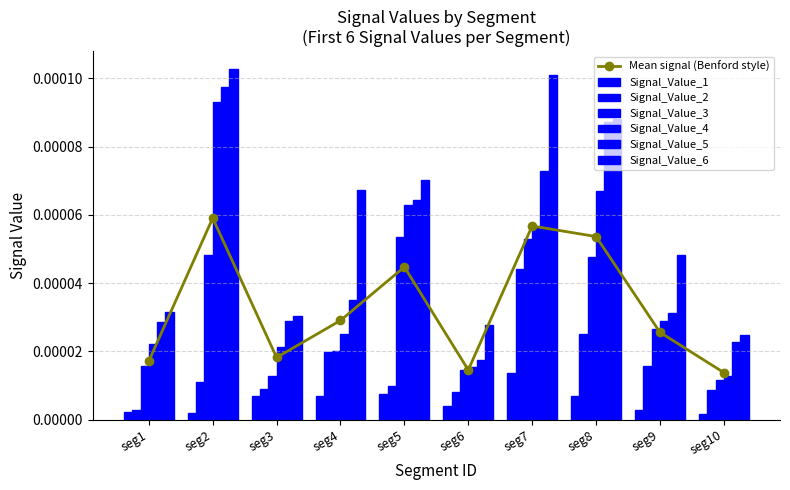

Which series has the largest total across all categories?

Signal_Value_6